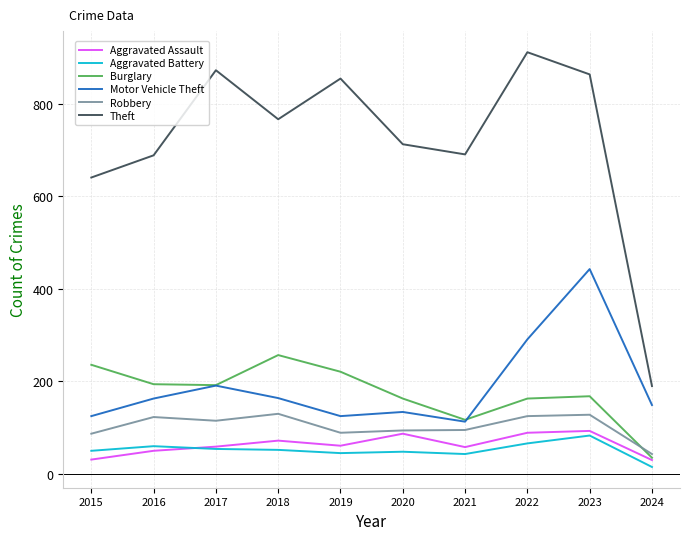

Where is the first local minimum for Robbery?

2017